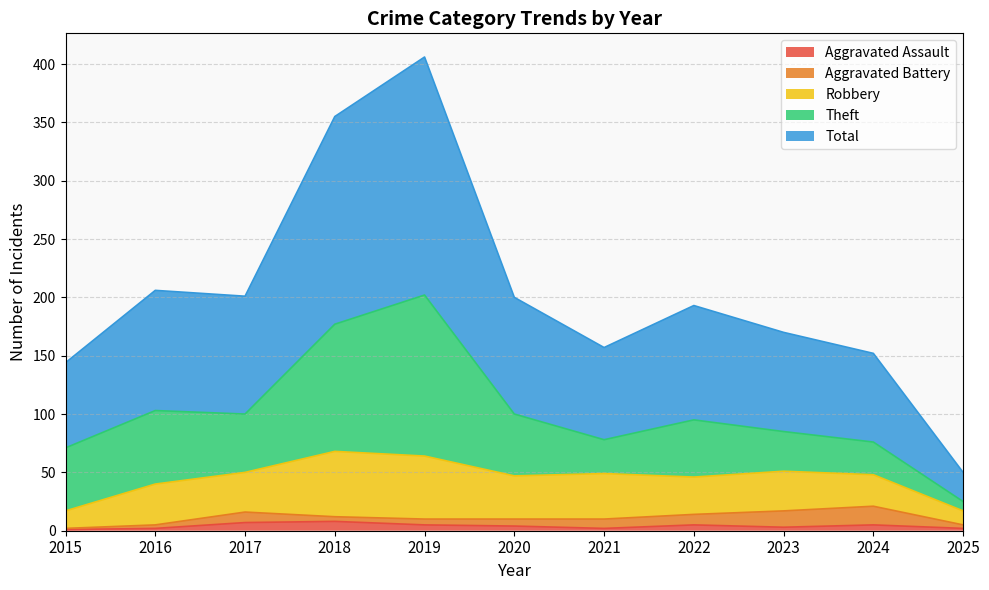

How many values in the Robbery series exceed 34?

5